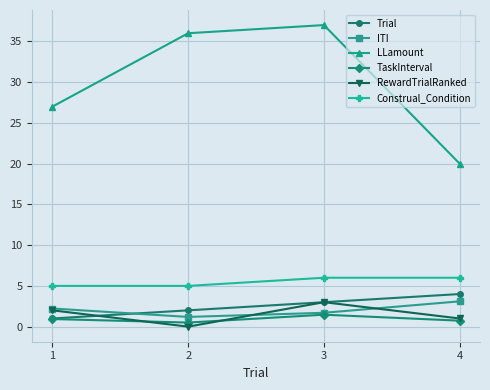

What is the spread (max minus min) of values at 3?

35.5